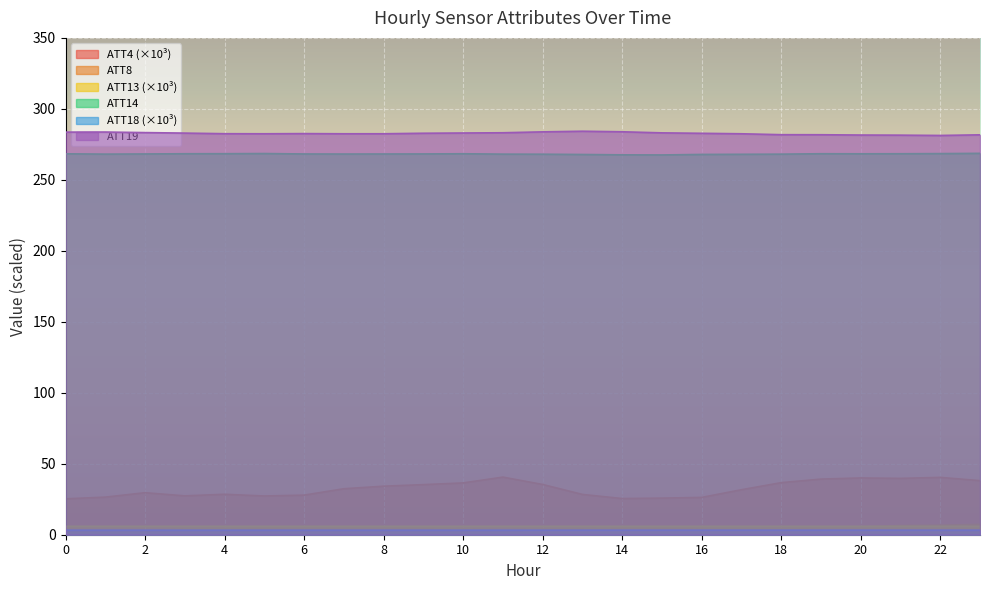

Is it true that ATT18 equals 3.2 at 16?

True